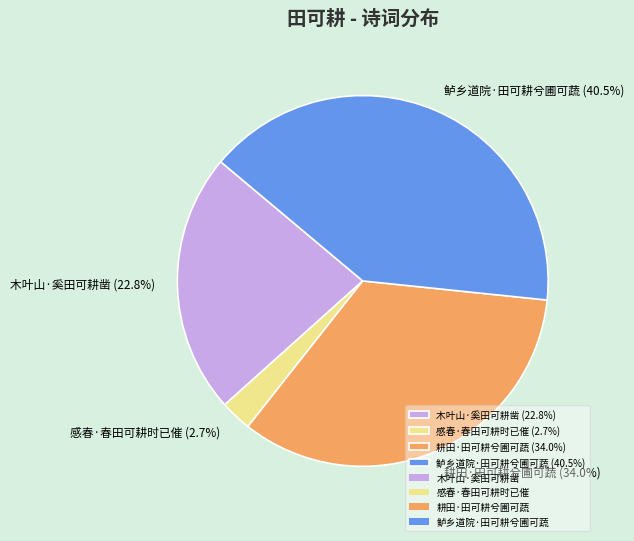

Rank the categories by value from highest to lowest.

鲈乡道院·田可耕兮圃可蔬, 耕田·田可耕兮圃可蔬, 木叶山·奚田可耕凿, 感春·春田可耕时已催